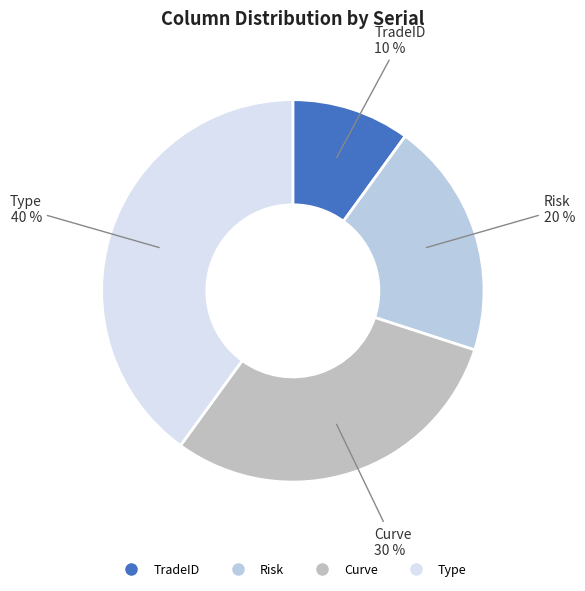

Rank the categories by value from highest to lowest.

Type, Curve, Risk, TradeID